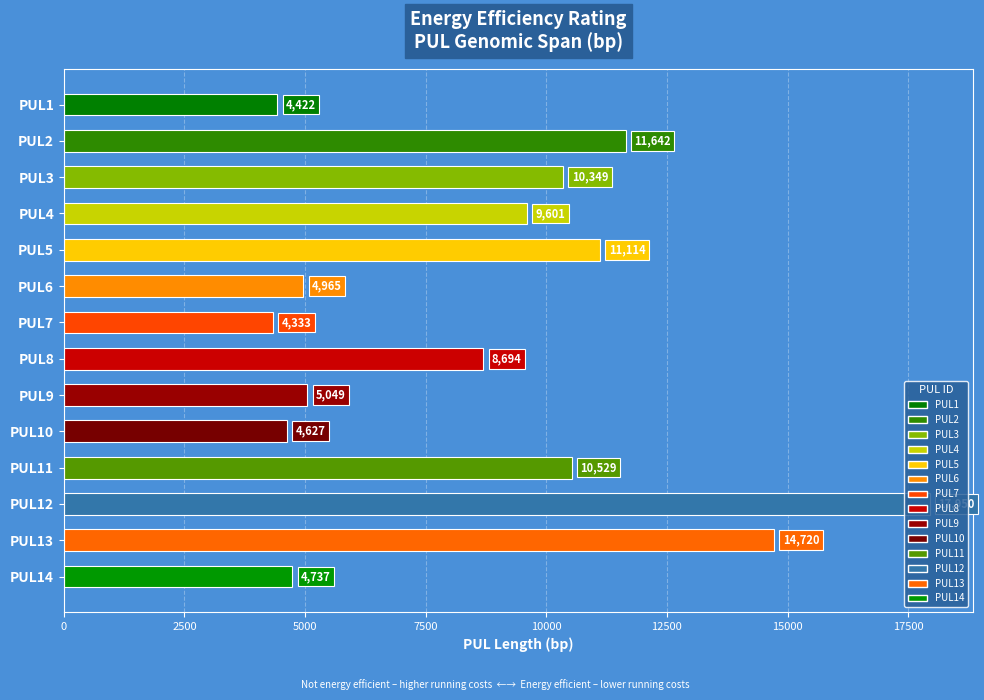

What is the value of the 7th bar from the top?

4333